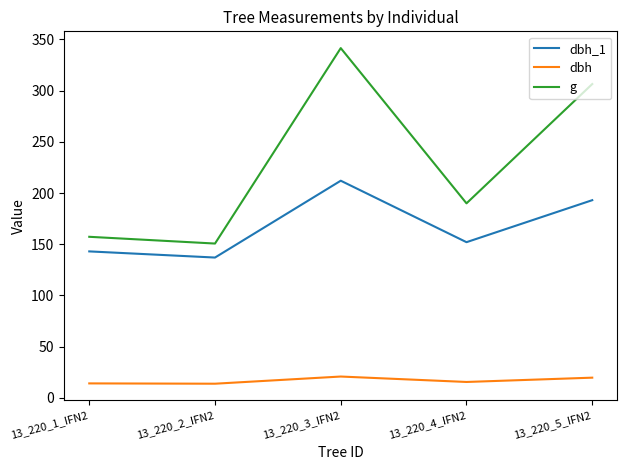

Count the number of data series in this chart.

3